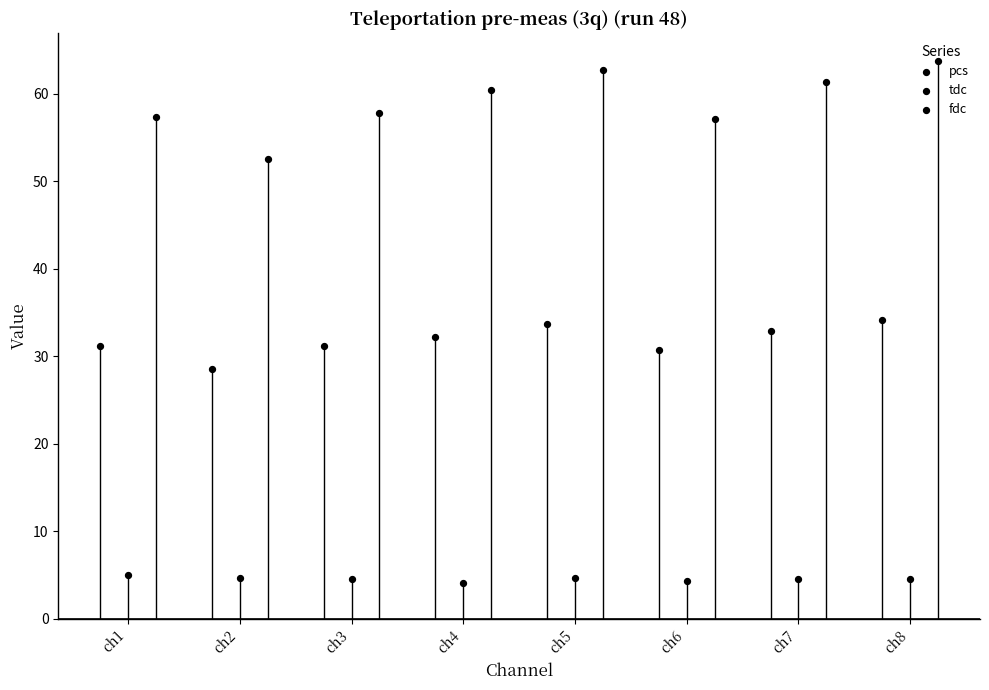

What is the total value across all series at ch8?

102.4